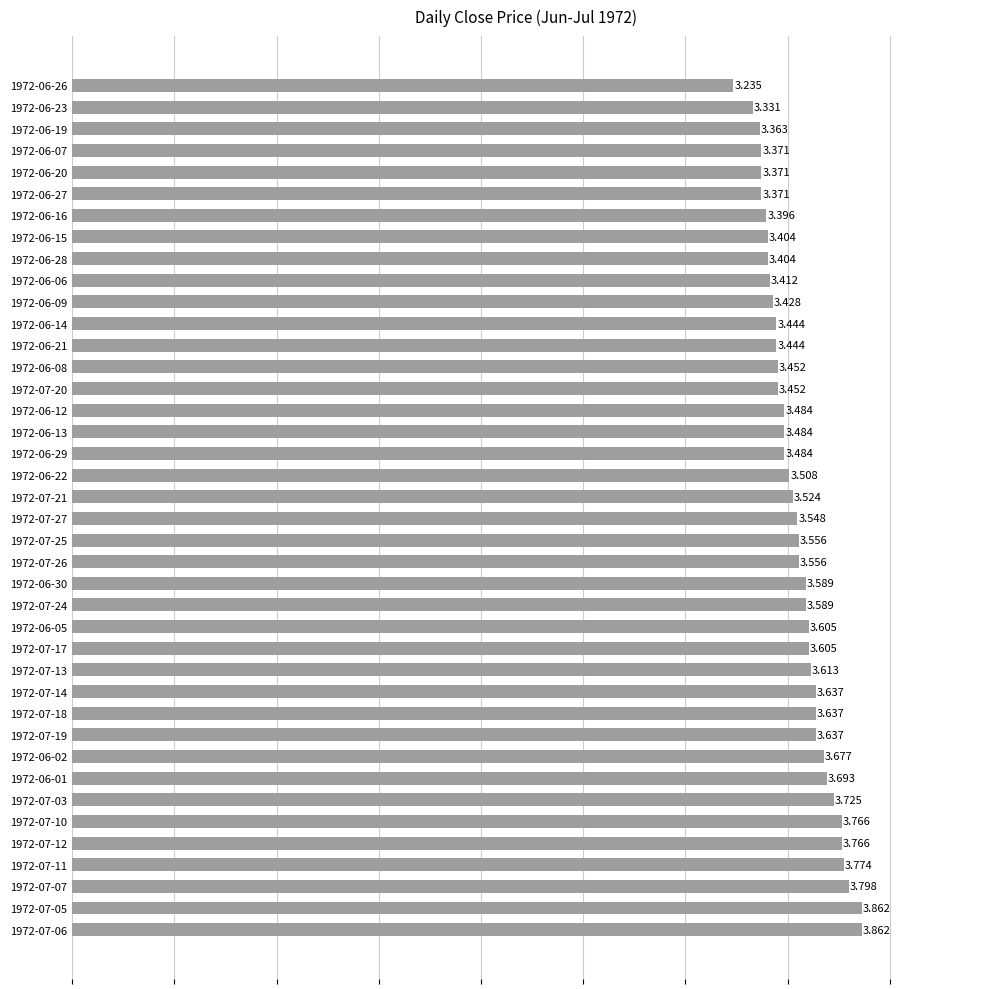

How many bars are there in total?

40